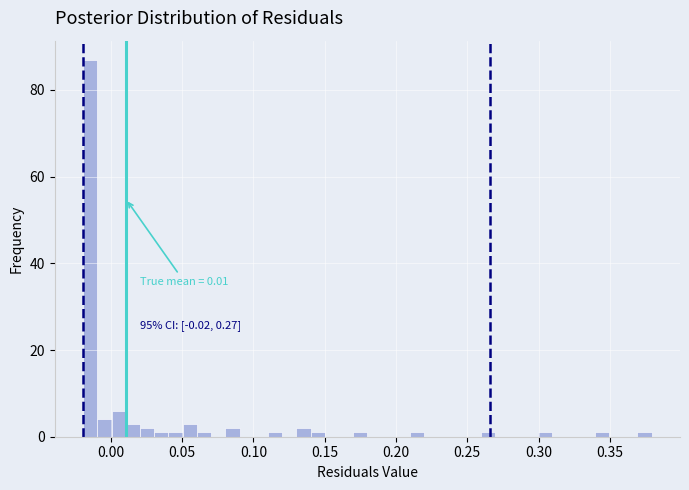

Read against the x-axis, roughly where is the centre of the tallest bar?

-0.015